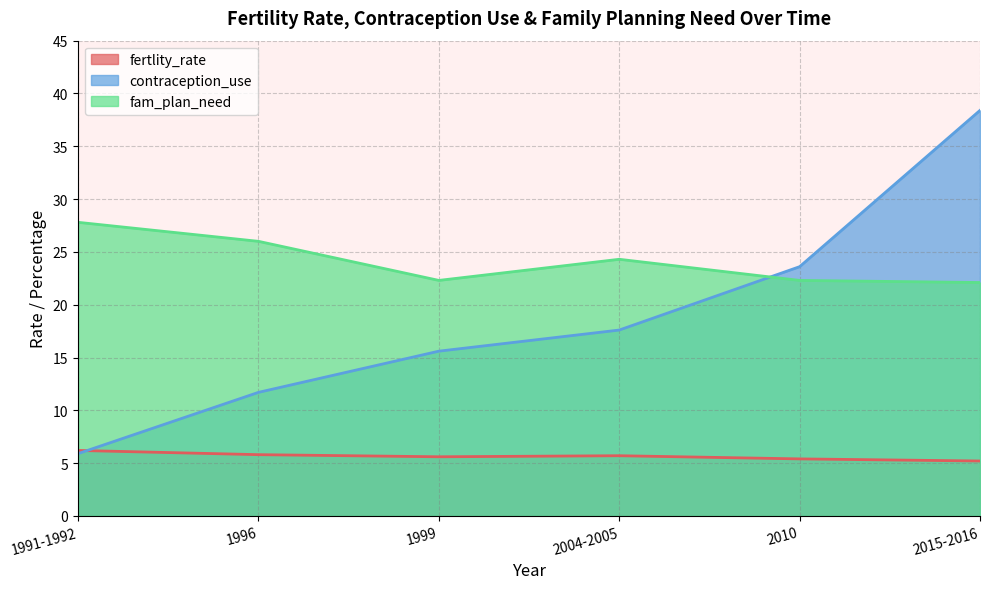

What is the label of the 5th point from the left?

2010